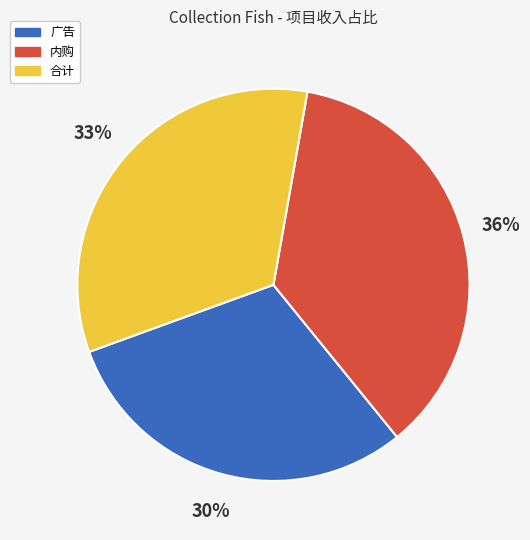

To the nearest percent, what portion does 广告 represent?

30%